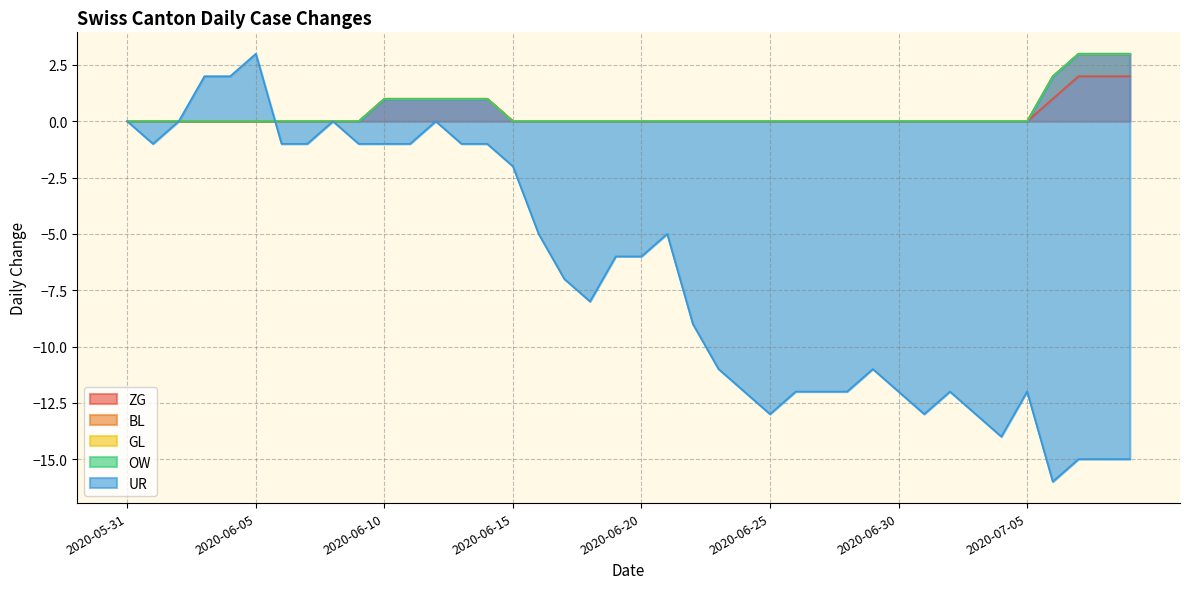

Where does the UR series first go above -6?

2020-05-31